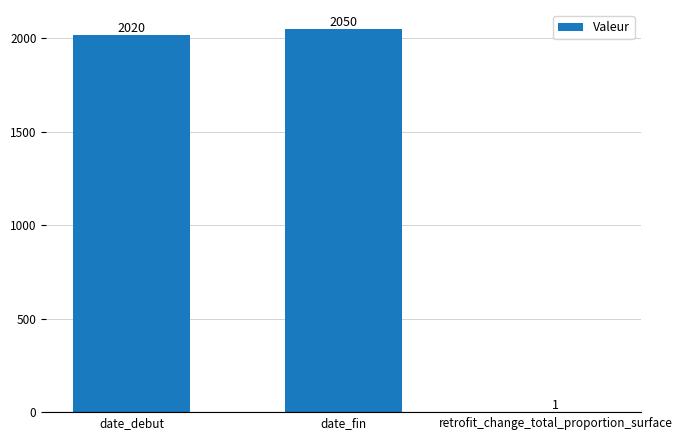

What is the ratio of the value at date_fin to the value at date_debut?

1.0